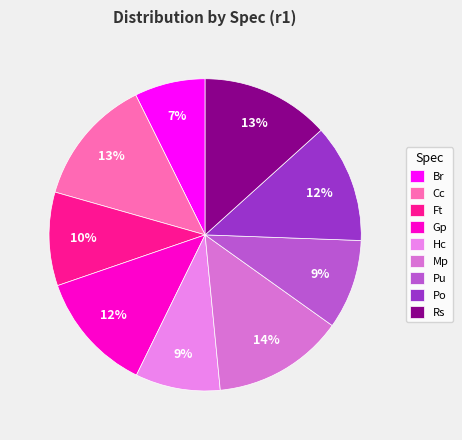

Is there any slice that represents more than half of the pie?

No